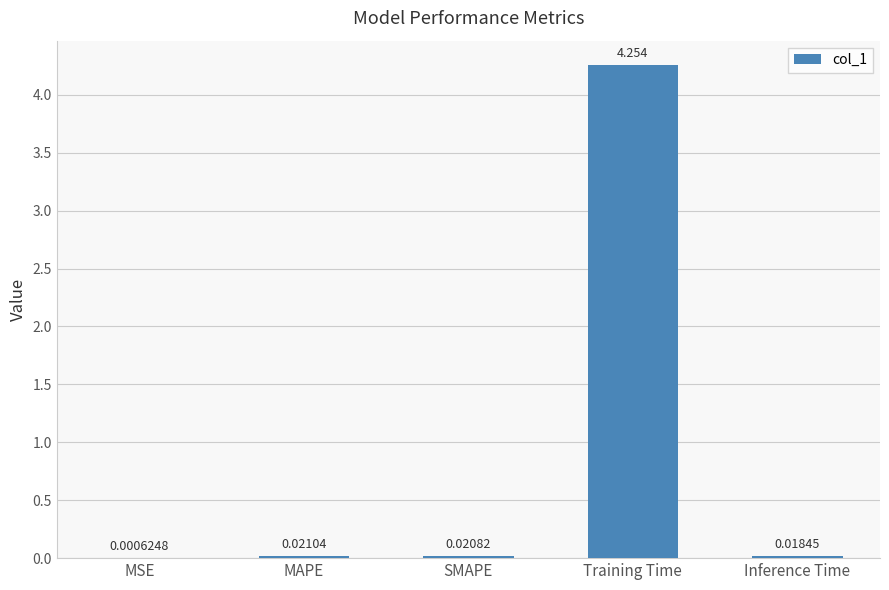

Which category has the highest value across all series?

Training Time